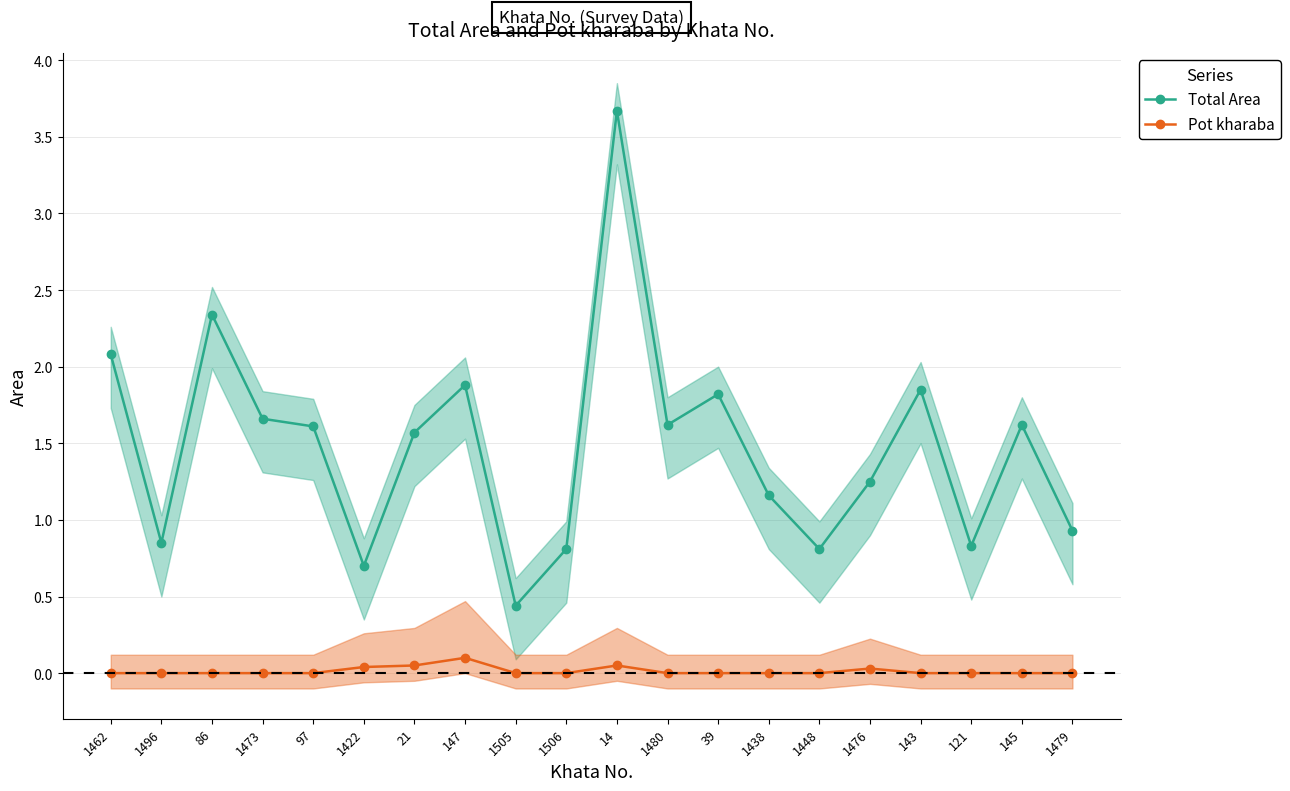

Count the Pot kharaba values in the range 0 to 1.

20